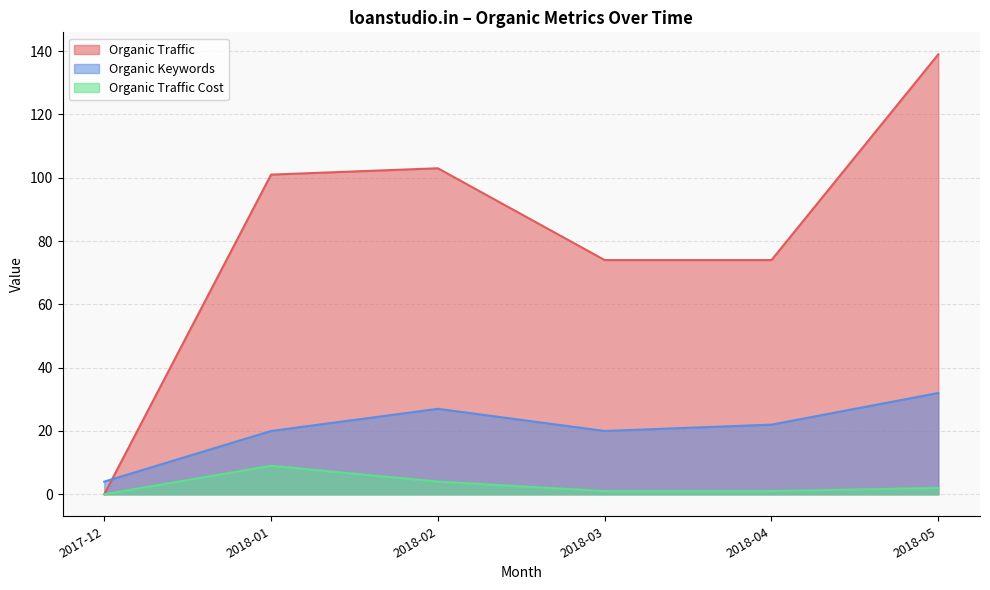

Read the Organic Traffic Cost value at 2018-01.

9